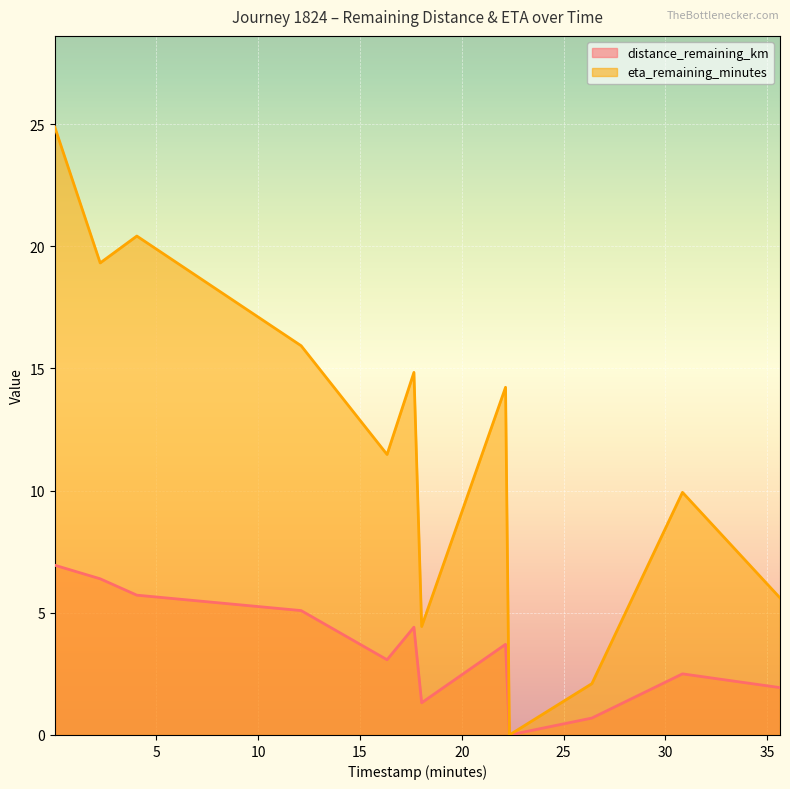

How many lines are shown in the chart?

2